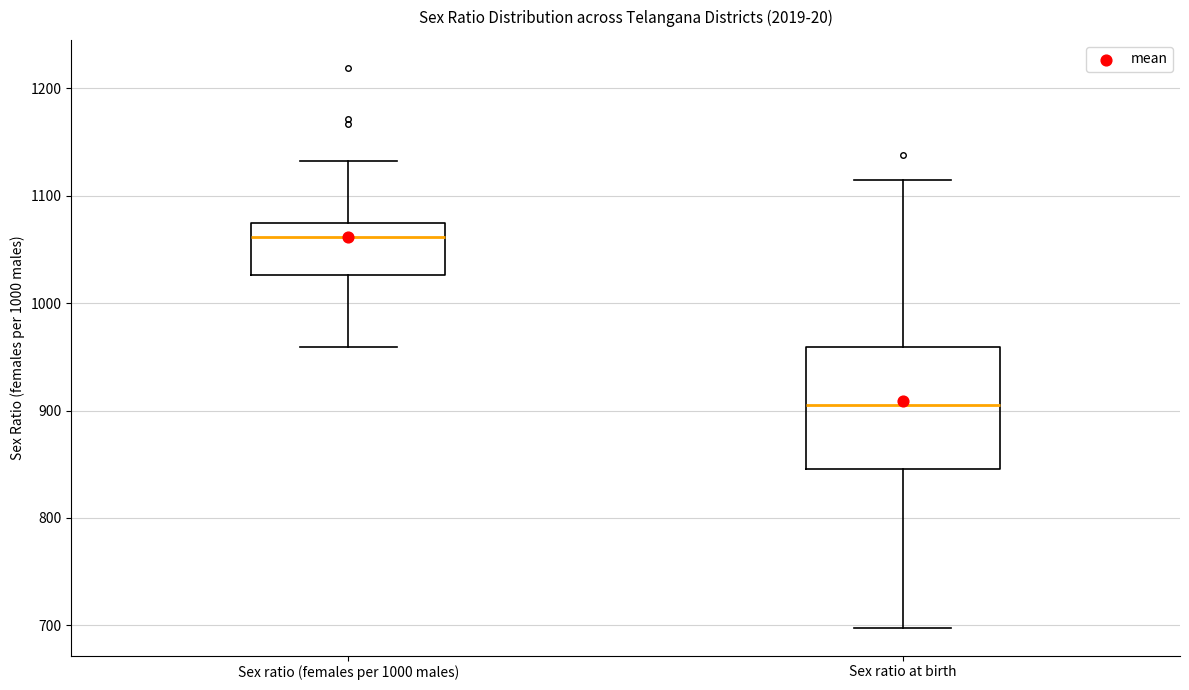

Which box is the tallest, from its lower edge to its upper edge?

Sex ratio at birth